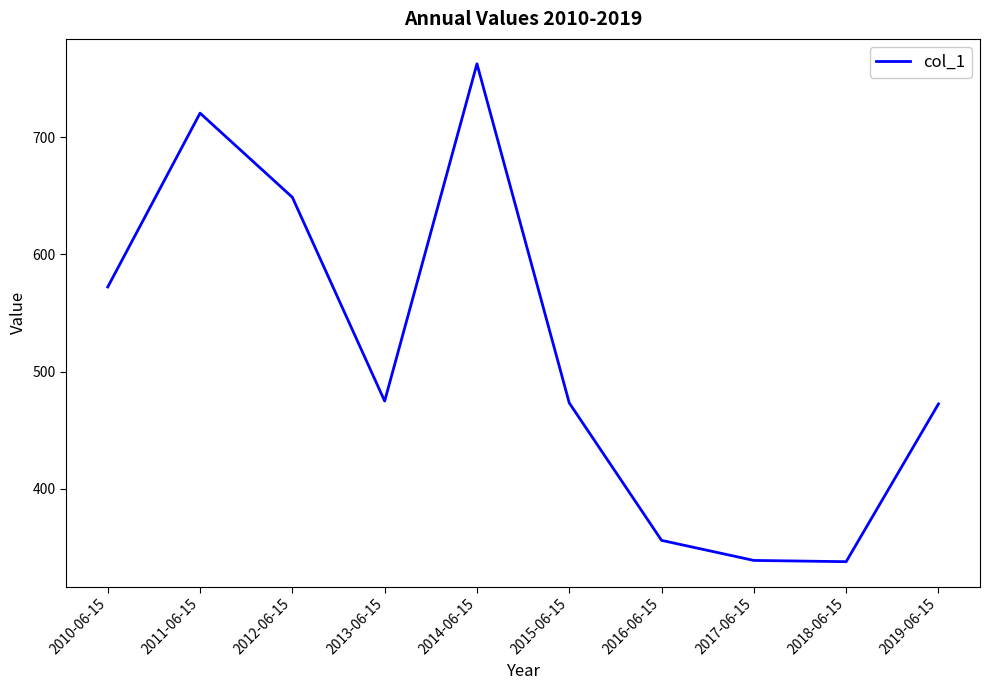

What is the average value?

515.8